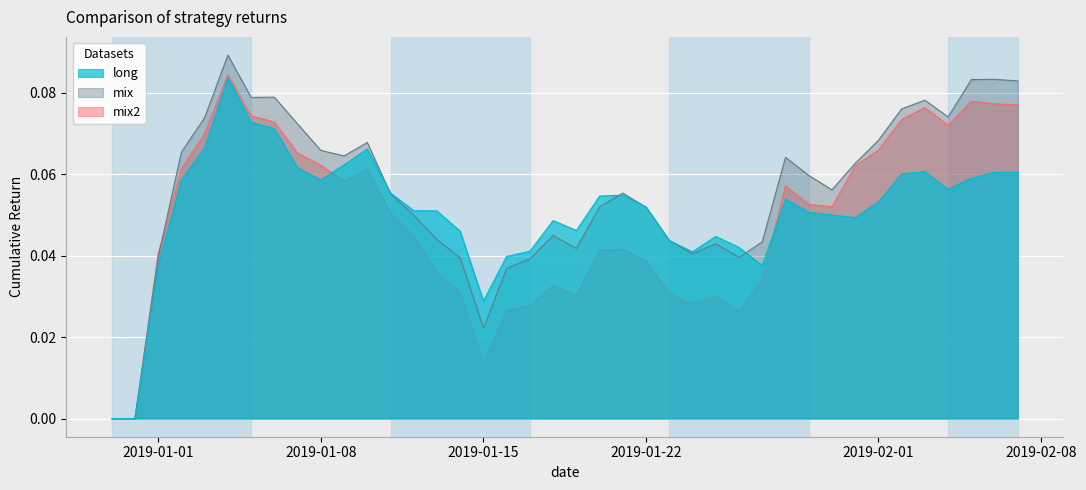

Which series has the largest total across all categories?

mix